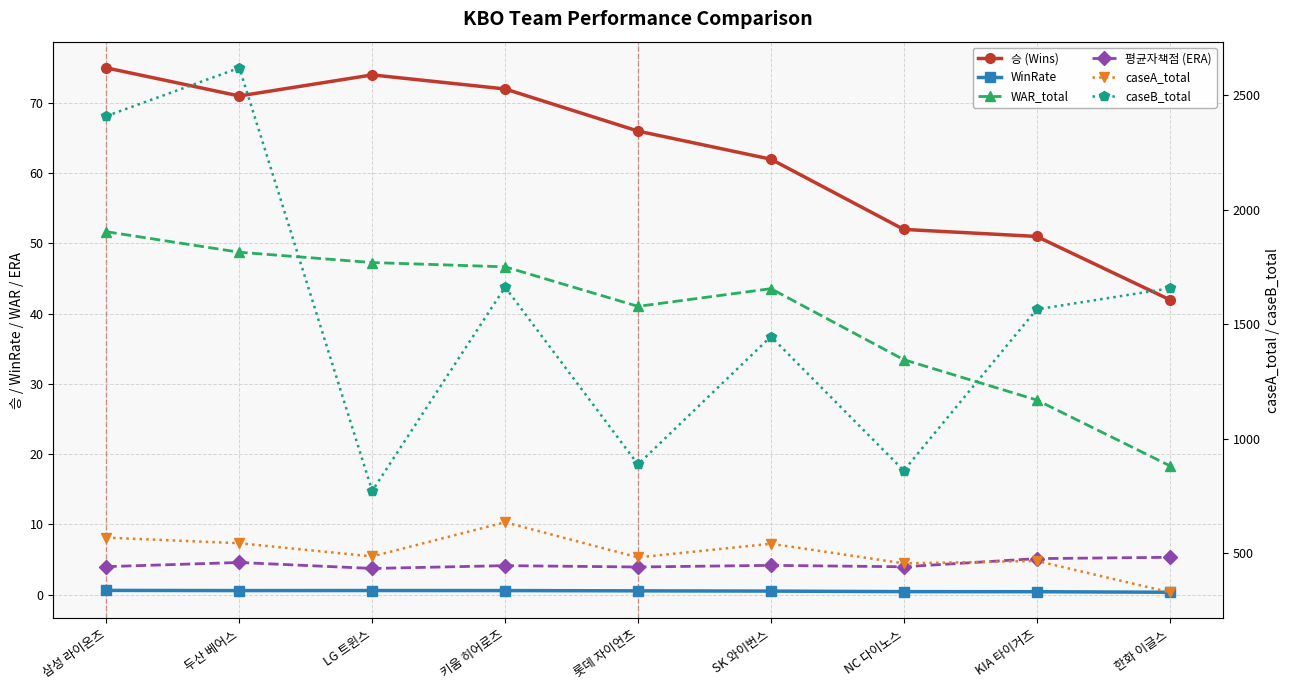

Is the value of WAR_total at 삼성 라이온즈 greater than the value of 평균자책점 (ERA) at 두산 베어스?

Yes